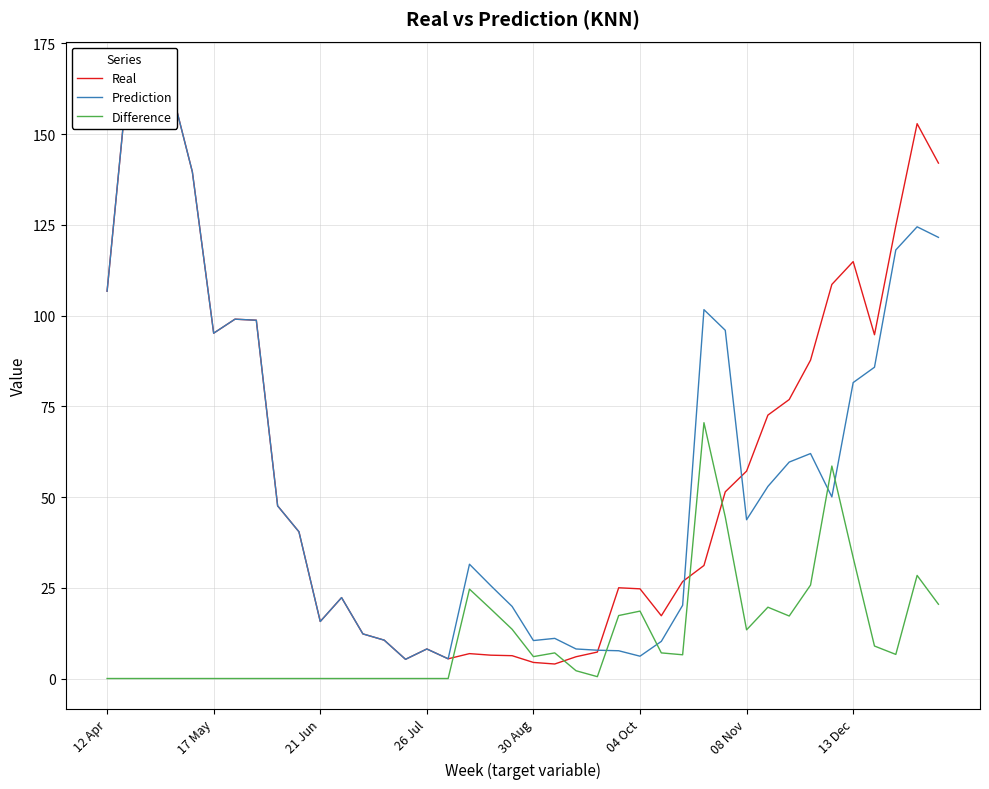

True or false: Prediction has more than 0 points higher than both neighbors.

True